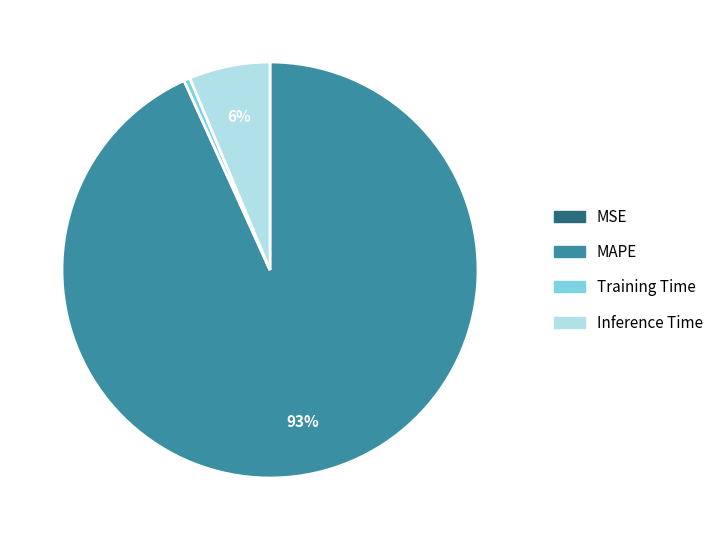

To the nearest percent, what is the average slice percentage?

25%